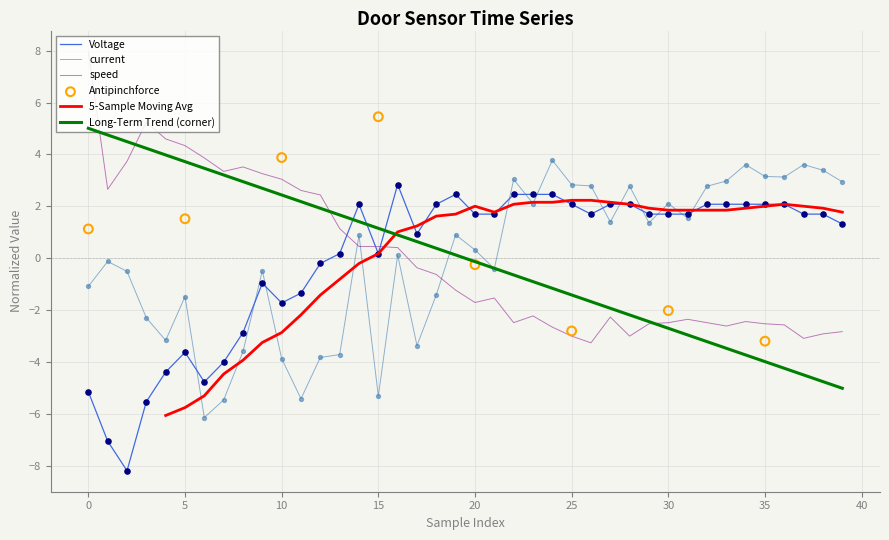

Which series reaches the maximum Y coordinate?

speed